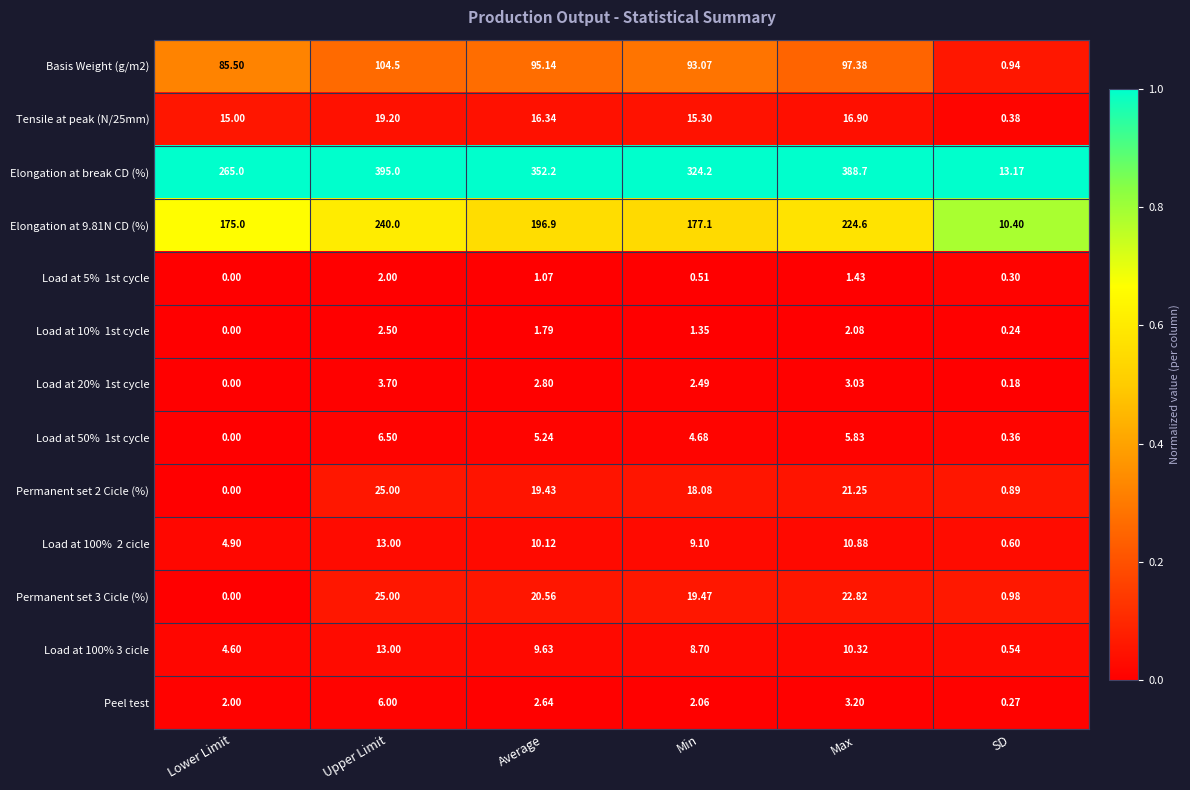

At which label is Permanent set 2 Cicle (%) closest to 12?

Min